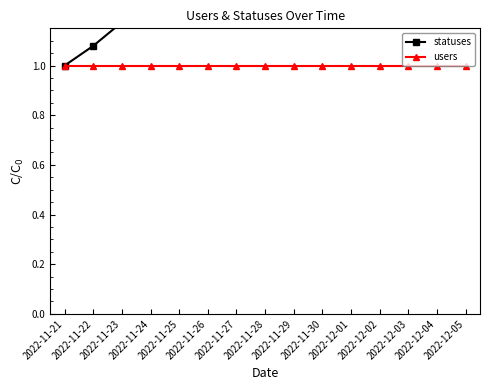

At 2022-11-25, list the series in order from smallest to largest.

users, statuses